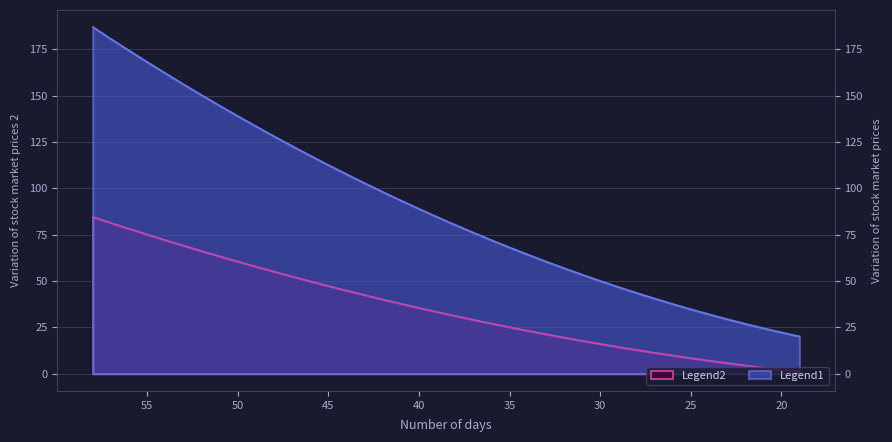

Is it true that a equals 44.8 at 44?

True